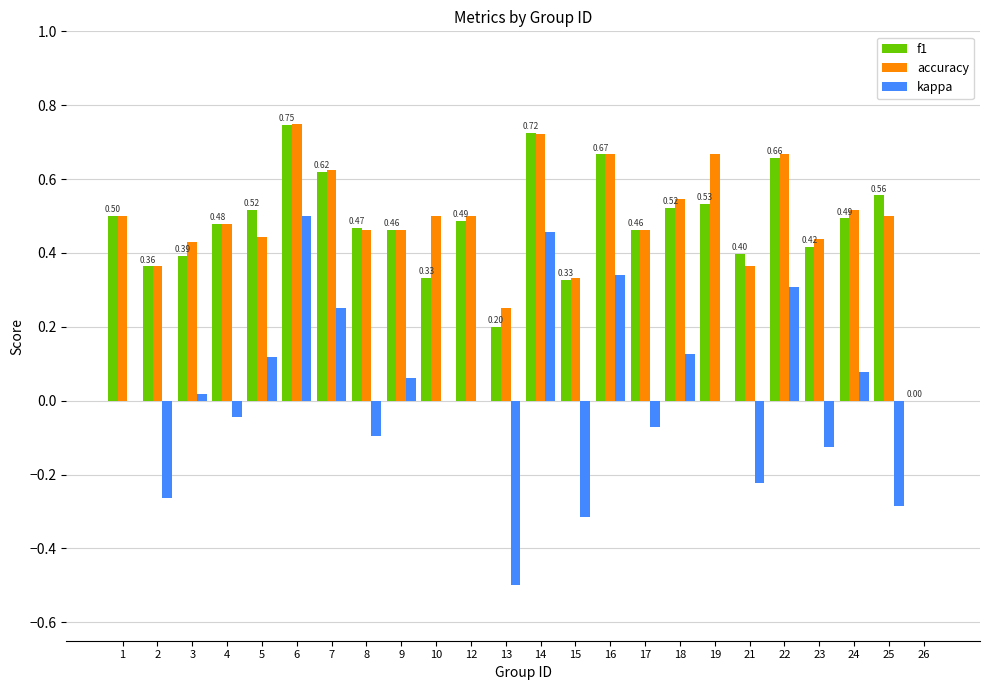

What are all the series names shown in the legend?

f1, accuracy, kappa